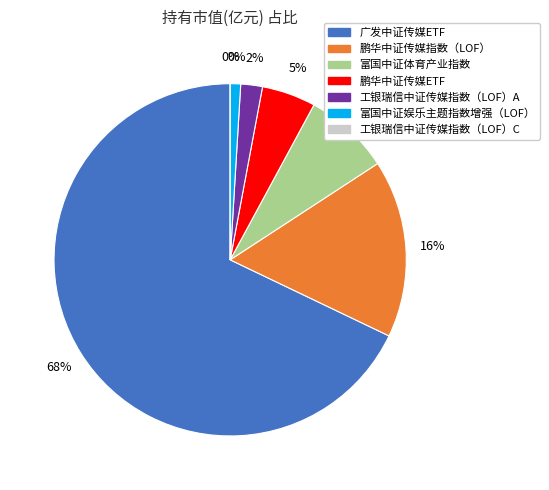

Rank the categories by value from highest to lowest.

广发中证传媒ETF, 鹏华中证传媒指数（LOF）, 富国中证体育产业指数, 鹏华中证传媒ETF, 工银瑞信中证传媒指数（LOF）A, 富国中证娱乐主题指数增强（LOF）, 工银瑞信中证传媒指数（LOF）C